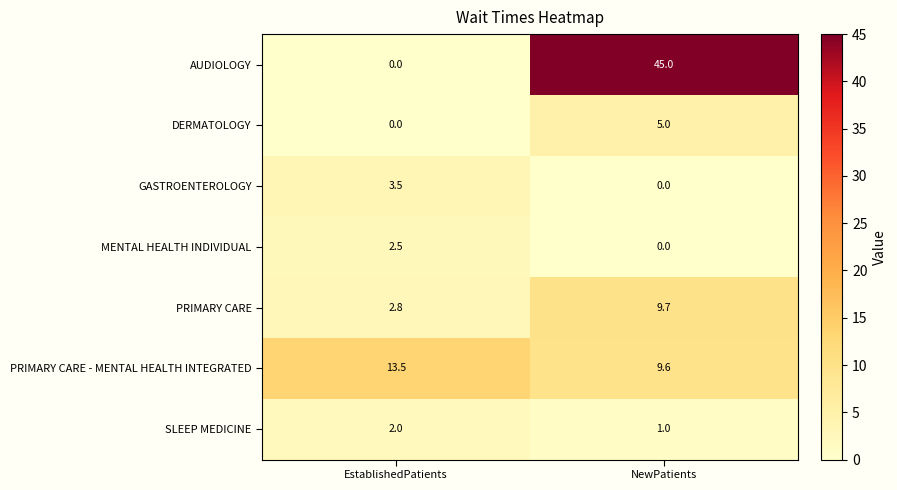

What is the average value of the SLEEP MEDICINE series?

1.5